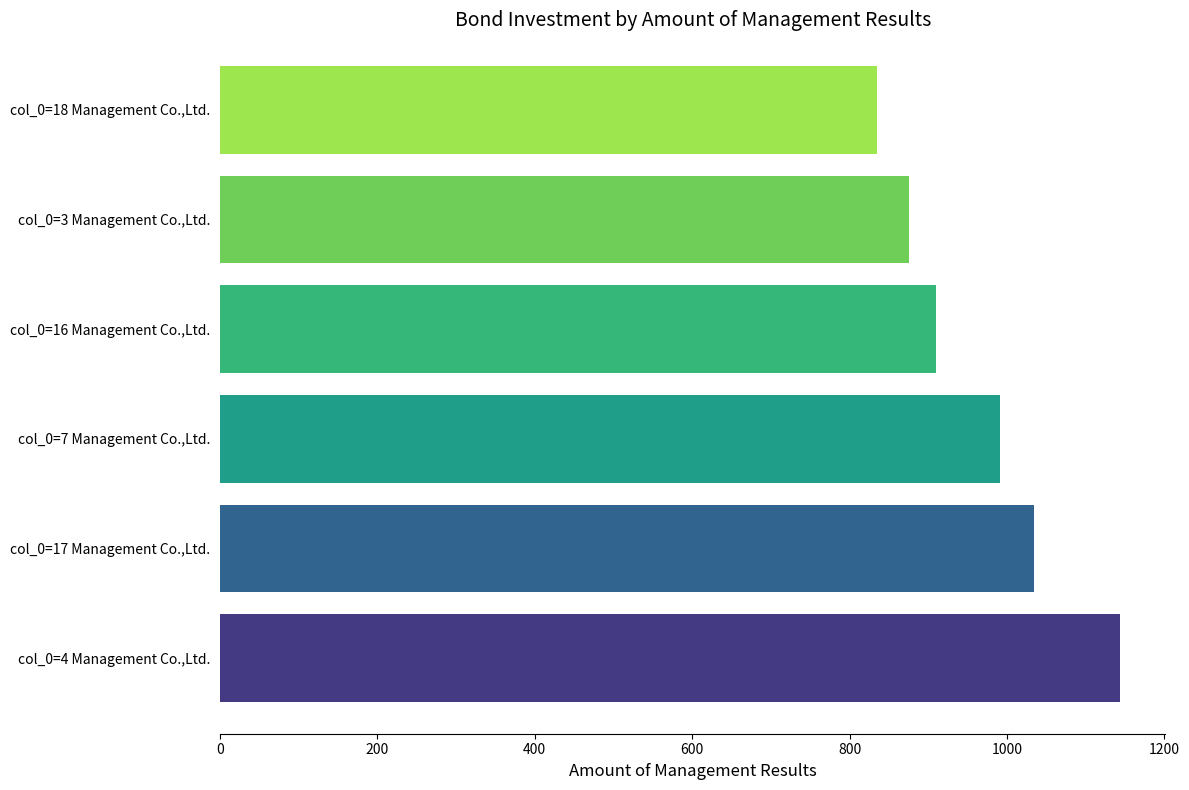

What is the approximate value at col_0=17 Management Co.,Ltd., to the nearest 10?

1030